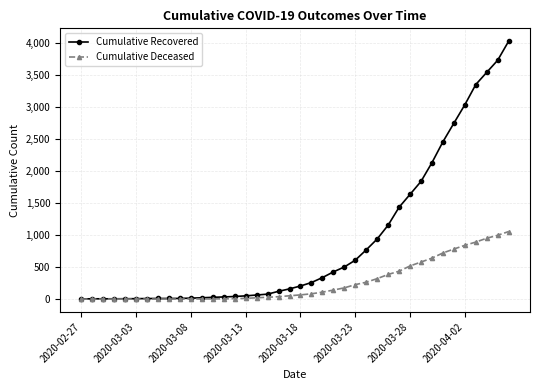

Does the chart display data point markers on the line(s)?

Yes